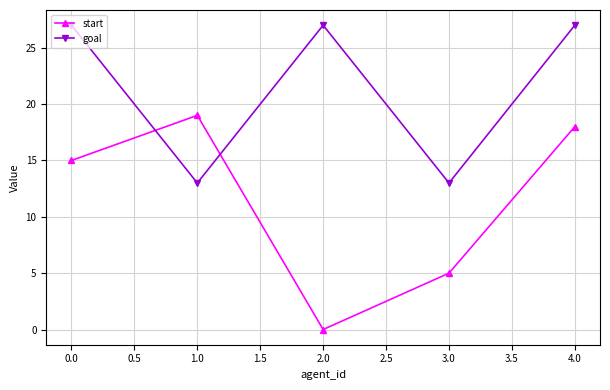

What is the difference between the maximum and minimum values in the goal series?

14